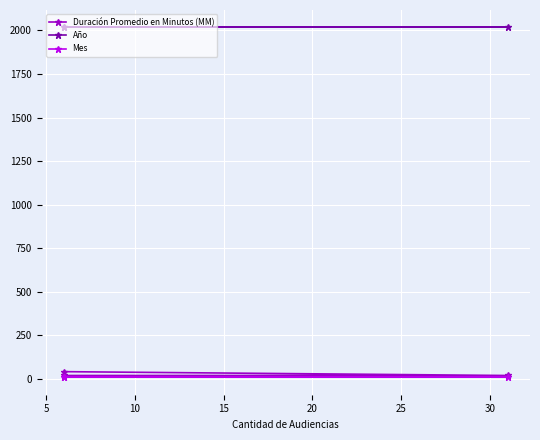

How many lines are shown in the chart?

3